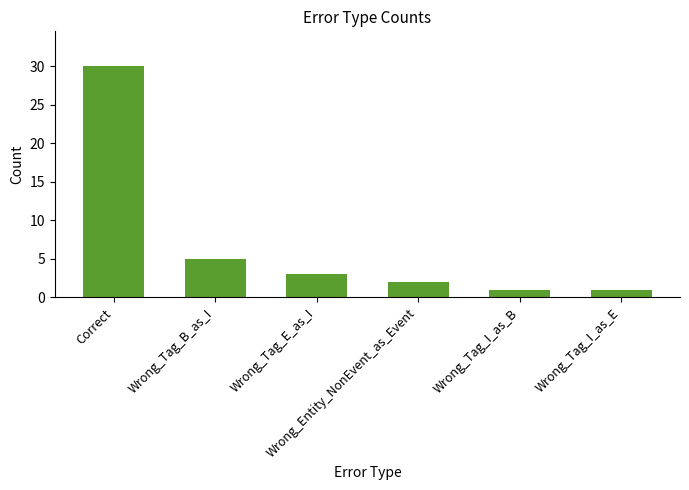

How many data points does each series have?

6